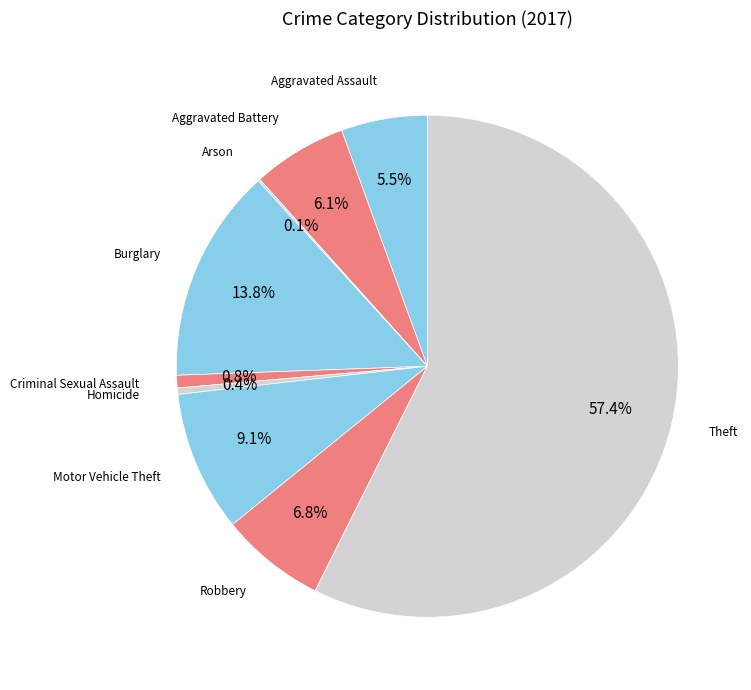

True or false: Criminal Sexual Assault accounts for 11% of the total.

False